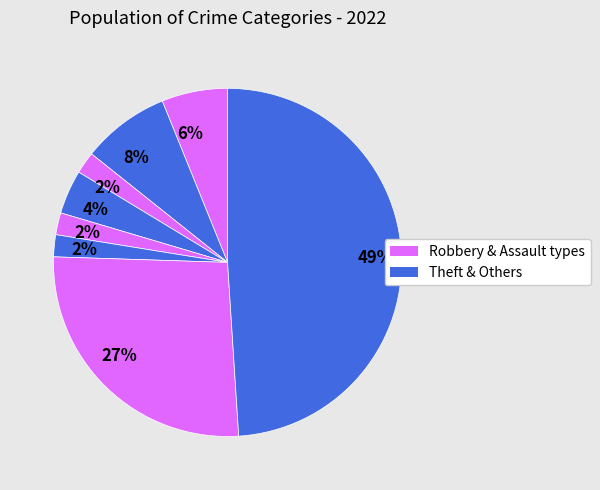

How many segments does this pie chart have?

8